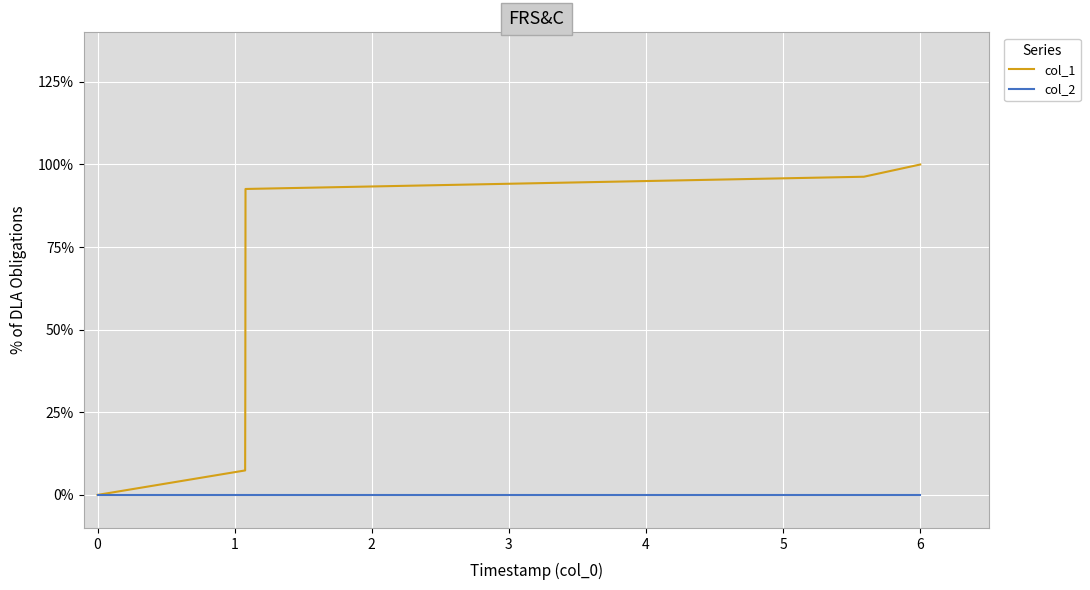

List the series in order of their peak value, highest first.

col_1, col_2